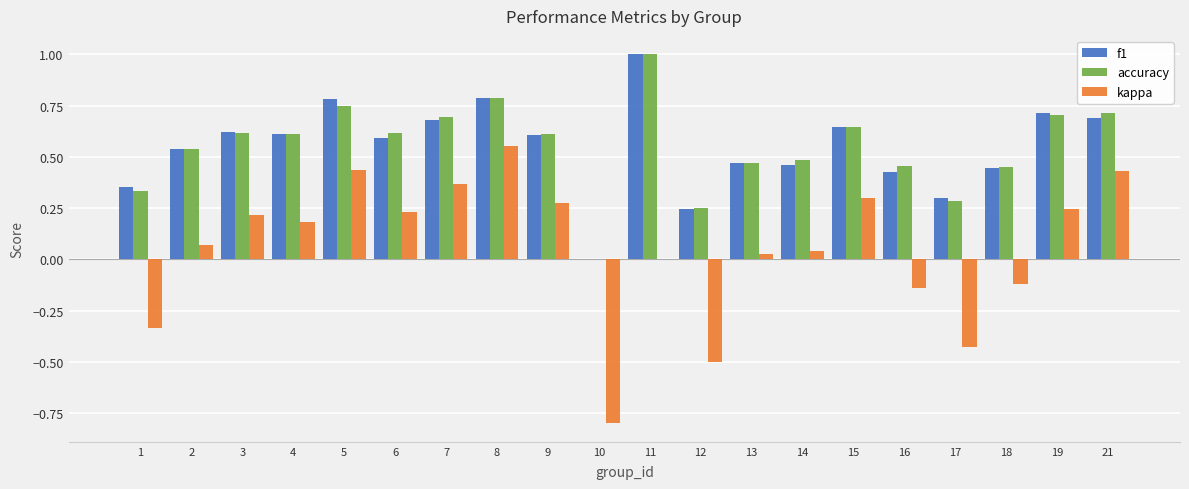

Which series changed the most between 6 and 21?

kappa